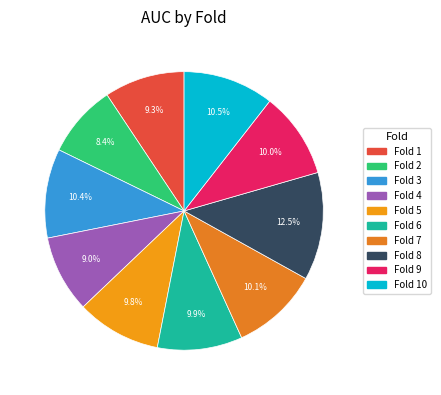

Count the number of slices in the pie.

10